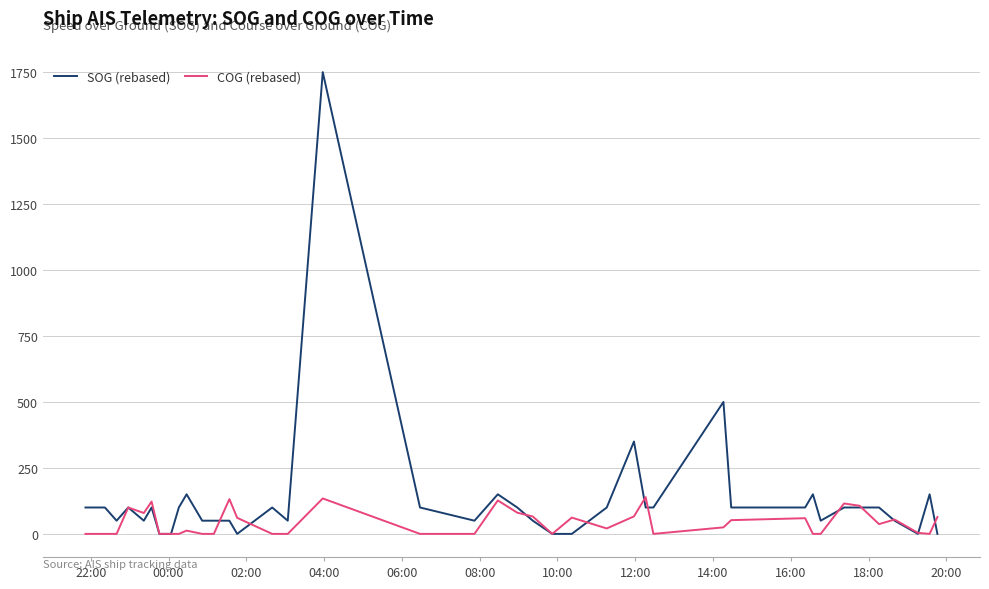

How many series are shown in this chart?

2